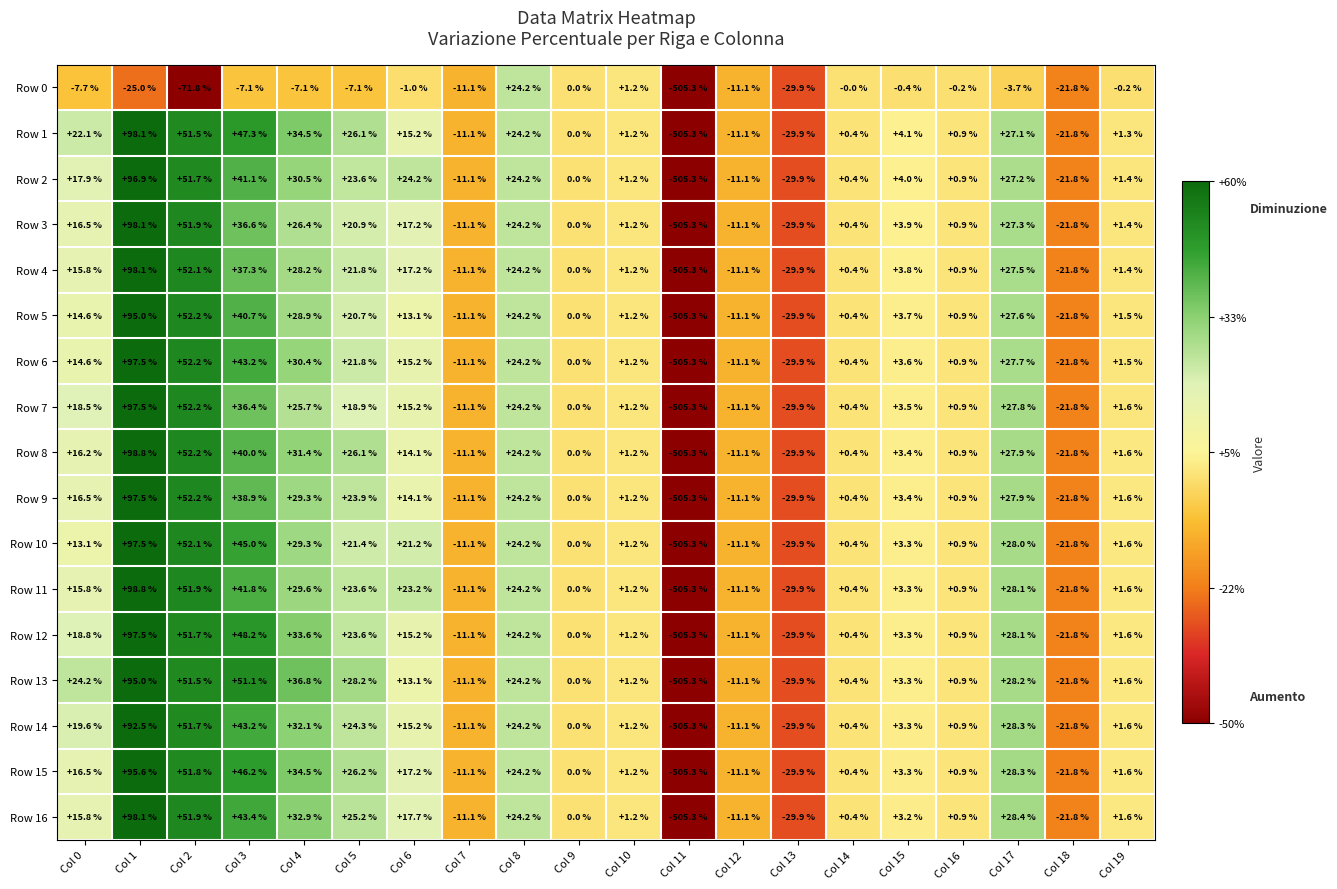

At which category is the sum across all series the highest?

Col 1